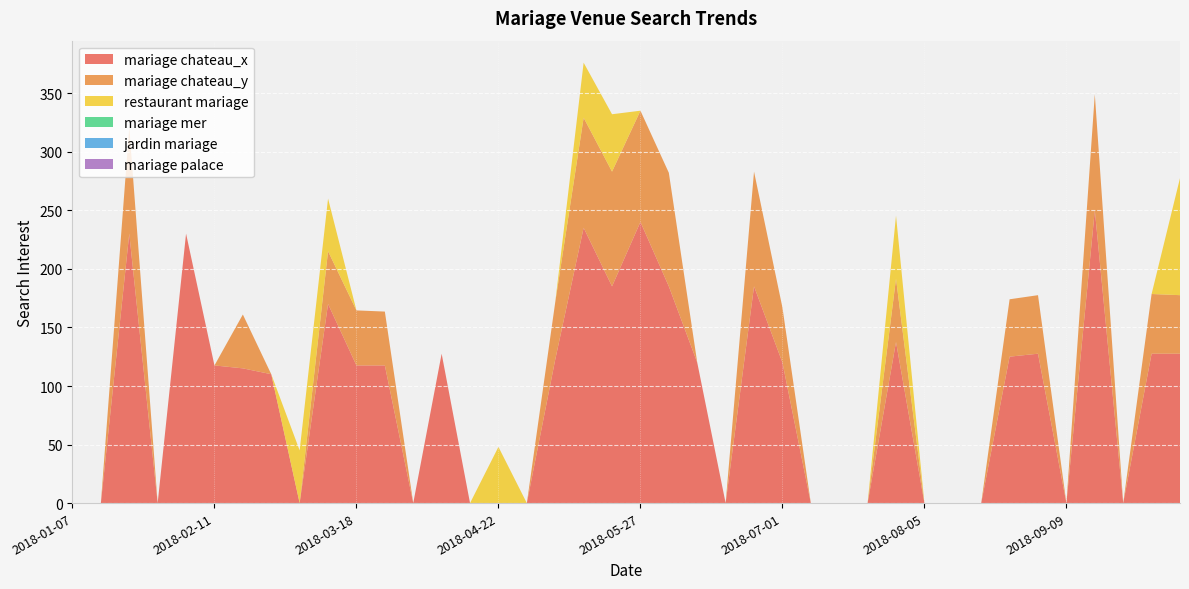

Reading right to left, list all the values displayed in this chart.

mariage chateau_x: 2018-10-07=127.6	2018-09-30=127.6	2018-09-23=0.0	2018-09-16=250.2	2018-09-09=0.0	2018-09-02=127.6	2018-08-26=125.1	2018-08-19=0.0	2018-08-12=0.0	2018-08-05=0.0	2018-07-29=137.6	2018-07-22=0.0	2018-07-15=0.0	2018-07-08=0.0	2018-07-01=120.1	2018-06-24=185.1	2018-06-17=0.0	2018-06-10=120.1	2018-06-03=185.1	2018-05-27=240.1	2018-05-20=185.1	2018-05-13=235.1	2018-05-06=122.6	2018-04-29=0.0	2018-04-22=0.0	2018-04-15=0.0	2018-04-08=127.6	2018-04-01=0.0	2018-03-25=117.6	2018-03-18=117.6	2018-03-11=170.1	2018-03-04=0.0	2018-02-25=110.1	2018-02-18=115.1	2018-02-11=117.6	2018-02-04=230.1	2018-01-28=0.0	2018-01-21=230.1	2018-01-14=0.0	2018-01-07=0.0
mariage chateau_y: 2018-10-07=50.0	2018-09-30=51.0	2018-09-23=0.0	2018-09-16=99.0	2018-09-09=0.0	2018-09-02=50.0	2018-08-26=49.0	2018-08-19=0.0	2018-08-12=0.0	2018-08-05=0.0	2018-07-29=54.0	2018-07-22=0.0	2018-07-15=0.0	2018-07-08=0.0	2018-07-01=47.0	2018-06-24=98.0	2018-06-17=0.0	2018-06-10=0.0	2018-06-03=97.0	2018-05-27=95.0	2018-05-20=98.0	2018-05-13=94.0	2018-05-06=49.0	2018-04-29=0.0	2018-04-22=0.0	2018-04-15=0.0	2018-04-08=0.0	2018-04-01=0.0	2018-03-25=46.0	2018-03-18=47.0	2018-03-11=45.0	2018-03-04=0.0	2018-02-25=0.0	2018-02-18=46.0	2018-02-11=0.0	2018-02-04=0.0	2018-01-28=0.0	2018-01-21=91.0	2018-01-14=0.0	2018-01-07=0.0
restaurant mariage: 2018-10-07=100.0	2018-09-30=0.0	2018-09-23=0.0	2018-09-16=0.0	2018-09-09=0.0	2018-09-02=0.0	2018-08-26=0.0	2018-08-19=0.0	2018-08-12=0.0	2018-08-05=0.0	2018-07-29=54.0	2018-07-22=0.0	2018-07-15=0.0	2018-07-08=0.0	2018-07-01=0.0	2018-06-24=0.0	2018-06-17=0.0	2018-06-10=0.0	2018-06-03=0.0	2018-05-27=0.0	2018-05-20=49.0	2018-05-13=47.0	2018-05-06=0.0	2018-04-29=0.0	2018-04-22=48.0	2018-04-15=0.0	2018-04-08=0.0	2018-04-01=0.0	2018-03-25=0.0	2018-03-18=0.0	2018-03-11=45.0	2018-03-04=45.0	2018-02-25=0.0	2018-02-18=0.0	2018-02-11=0.0	2018-02-04=0.0	2018-01-28=0.0	2018-01-21=0.0	2018-01-14=0.0	2018-01-07=0.0
mariage mer: 2018-10-07=0.0	2018-09-30=0.0	2018-09-23=0.0	2018-09-16=0.0	2018-09-09=0.0	2018-09-02=0.0	2018-08-26=0.0	2018-08-19=0.0	2018-08-12=0.0	2018-08-05=0.0	2018-07-29=0.0	2018-07-22=0.0	2018-07-15=0.0	2018-07-08=0.0	2018-07-01=0.0	2018-06-24=0.0	2018-06-17=0.0	2018-06-10=0.0	2018-06-03=0.0	2018-05-27=0.0	2018-05-20=0.0	2018-05-13=0.0	2018-05-06=0.0	2018-04-29=0.0	2018-04-22=0.0	2018-04-15=0.0	2018-04-08=0.0	2018-04-01=0.0	2018-03-25=0.0	2018-03-18=0.0	2018-03-11=0.0	2018-03-04=0.0	2018-02-25=0.0	2018-02-18=0.0	2018-02-11=0.0	2018-02-04=0.0	2018-01-28=0.0	2018-01-21=0.0	2018-01-14=0.0	2018-01-07=0.0
jardin mariage: 2018-10-07=0.0	2018-09-30=0.0	2018-09-23=0.0	2018-09-16=0.0	2018-09-09=0.0	2018-09-02=0.0	2018-08-26=0.0	2018-08-19=0.0	2018-08-12=0.0	2018-08-05=0.0	2018-07-29=0.0	2018-07-22=0.0	2018-07-15=0.0	2018-07-08=0.0	2018-07-01=0.0	2018-06-24=0.0	2018-06-17=0.0	2018-06-10=0.0	2018-06-03=0.0	2018-05-27=0.0	2018-05-20=0.0	2018-05-13=0.0	2018-05-06=0.0	2018-04-29=0.0	2018-04-22=0.0	2018-04-15=0.0	2018-04-08=0.0	2018-04-01=0.0	2018-03-25=0.0	2018-03-18=0.0	2018-03-11=0.0	2018-03-04=0.0	2018-02-25=0.0	2018-02-18=0.0	2018-02-11=0.0	2018-02-04=0.0	2018-01-28=0.0	2018-01-21=0.0	2018-01-14=0.0	2018-01-07=0.0
mariage palace: 2018-10-07=0.0	2018-09-30=0.0	2018-09-23=0.0	2018-09-16=0.0	2018-09-09=0.0	2018-09-02=0.0	2018-08-26=0.0	2018-08-19=0.0	2018-08-12=0.0	2018-08-05=0.0	2018-07-29=0.0	2018-07-22=0.0	2018-07-15=0.0	2018-07-08=0.0	2018-07-01=0.0	2018-06-24=0.0	2018-06-17=0.0	2018-06-10=0.0	2018-06-03=0.0	2018-05-27=0.0	2018-05-20=0.0	2018-05-13=0.0	2018-05-06=0.0	2018-04-29=0.0	2018-04-22=0.0	2018-04-15=0.0	2018-04-08=0.0	2018-04-01=0.0	2018-03-25=0.0	2018-03-18=0.0	2018-03-11=0.0	2018-03-04=0.0	2018-02-25=0.0	2018-02-18=0.0	2018-02-11=0.0	2018-02-04=0.0	2018-01-28=0.0	2018-01-21=0.0	2018-01-14=0.0	2018-01-07=0.0